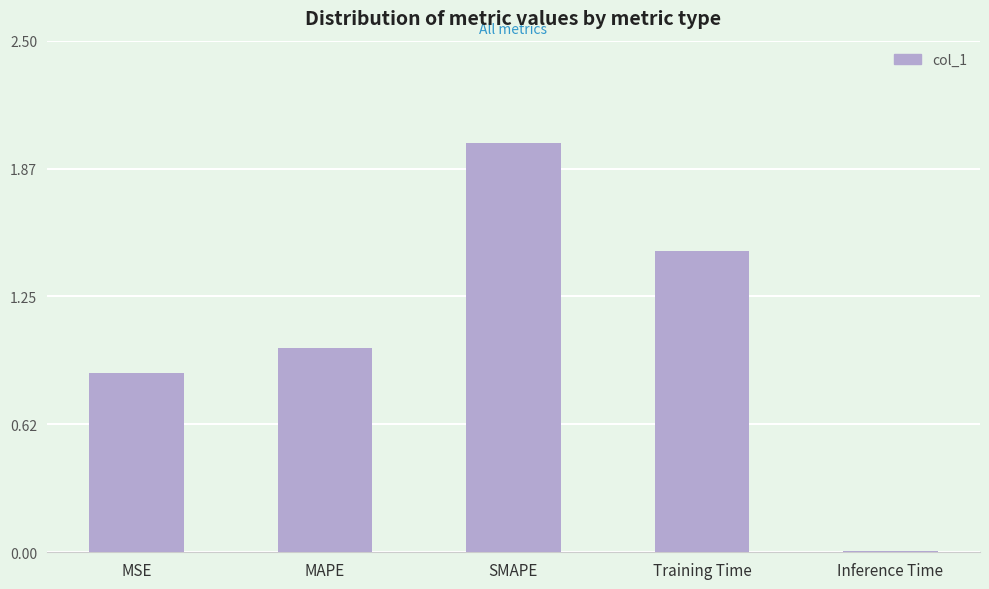

Rank the categories by value from lowest to highest.

Inference Time, MSE, MAPE, Training Time, SMAPE